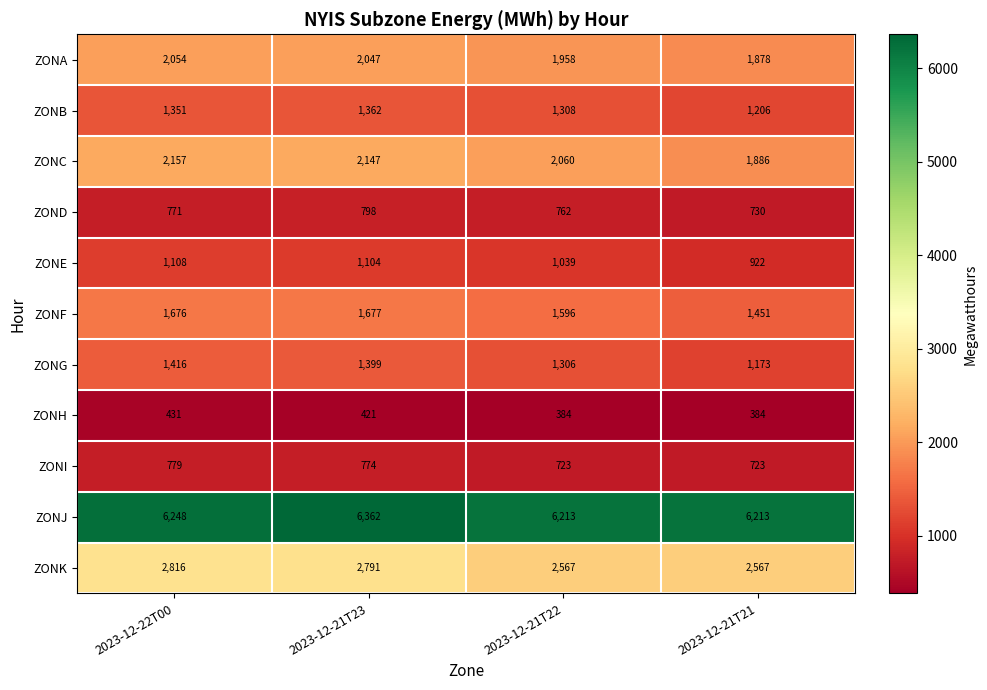

Is it true that ZONC equals 929 at 2023-12-22T00?

False